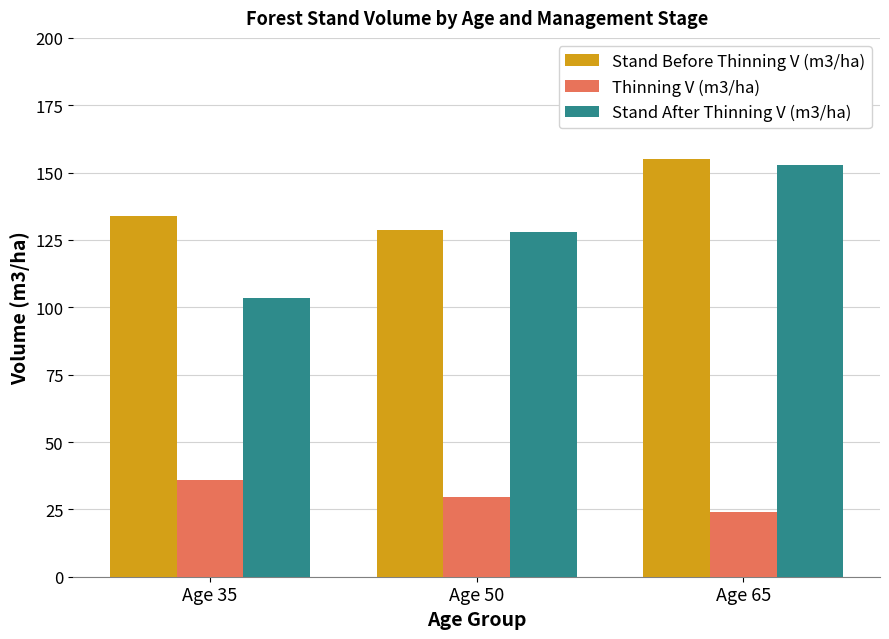

At which category does the chart reach its peak across all series?

Age 65